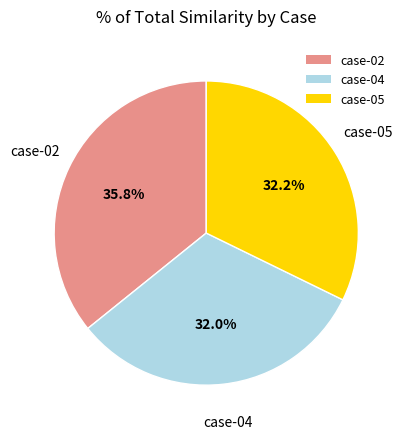

Is it true that case-02 is 43% of the pie?

False